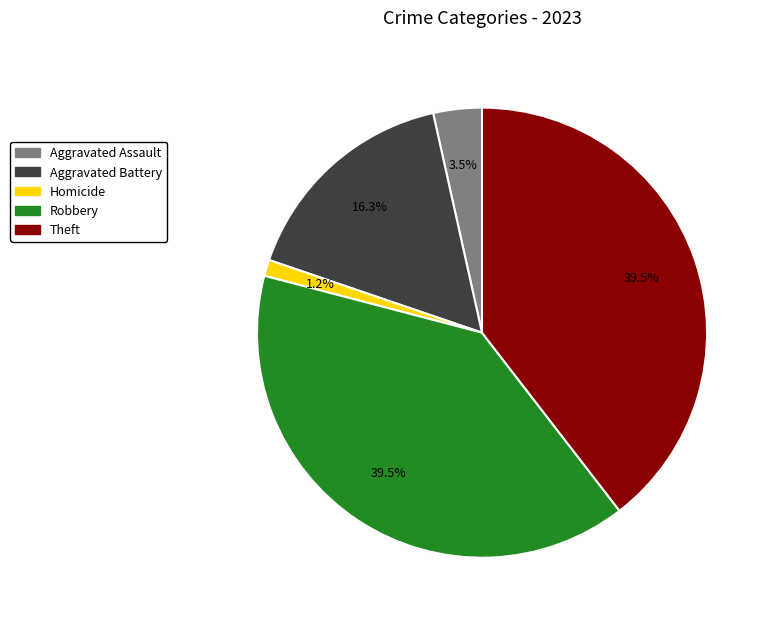

Is there any slice that represents more than half of the pie?

No